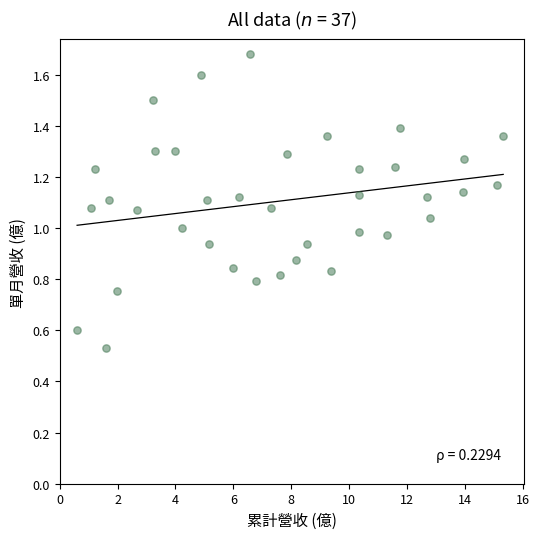

What is the range of X values (max minus min)?

14.7